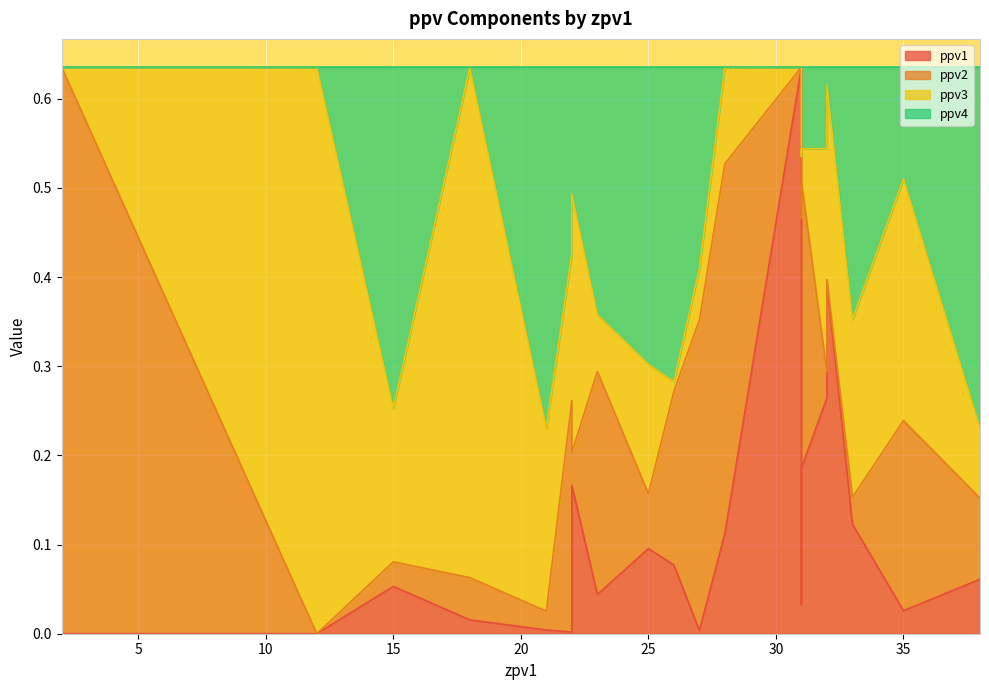

How many lines are shown in the chart?

4